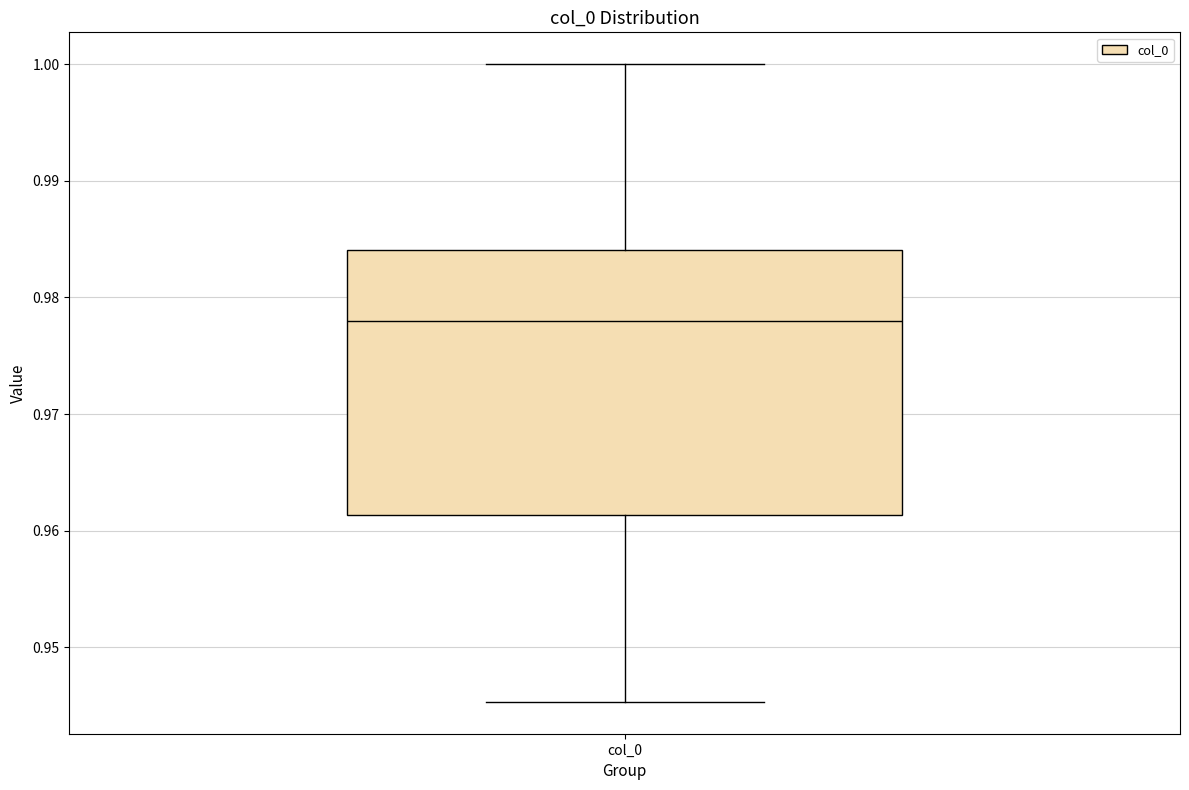

Transcribe this box plot: give where the median line is, the range the box spans, and where the two whiskers end, as read against the y-axis. The values are not printed on the chart, so give them approximately, as read against the axis.

median 0.978, box 0.961 to 0.984, whiskers 0.945 to 1.000